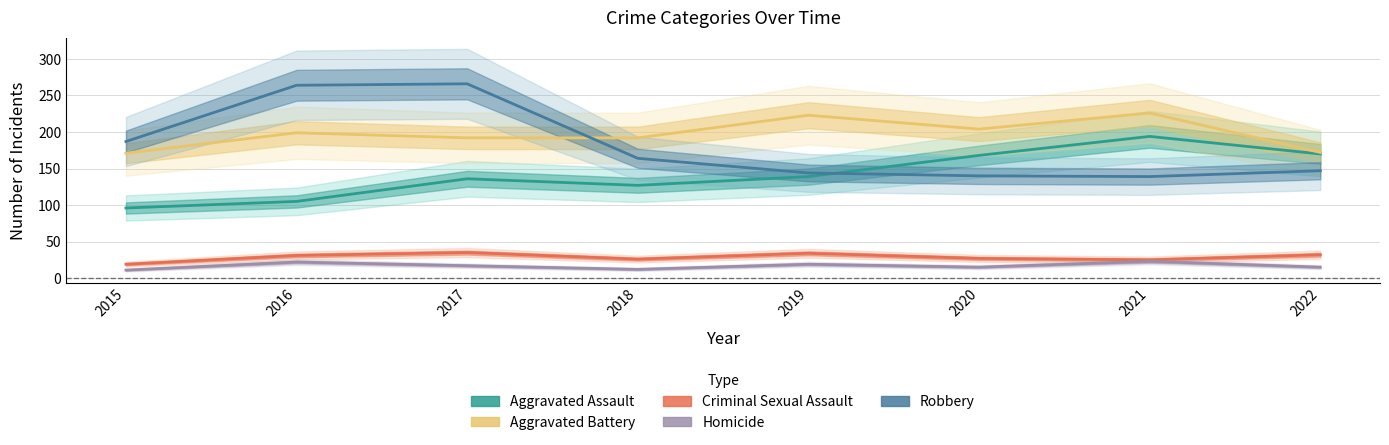

Is the value of Aggravated Battery at 2019 greater than the value of Homicide at 2020?

Yes